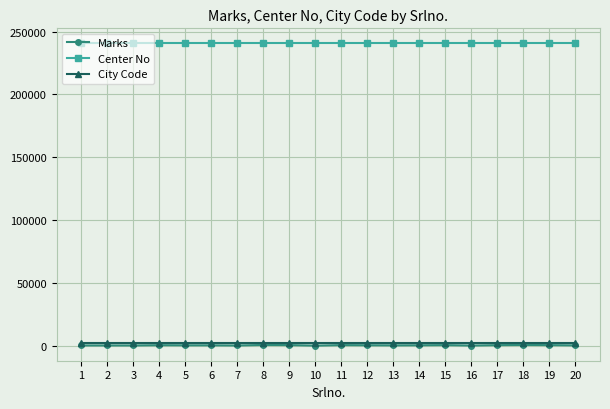

Which series has the largest total across all categories?

Center No